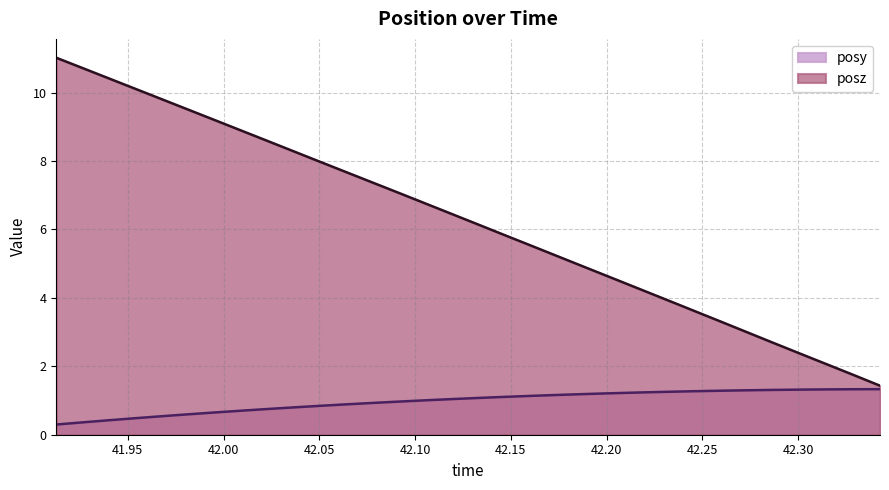

True or false: posz has a value of 3.5 at 42.1344.

False